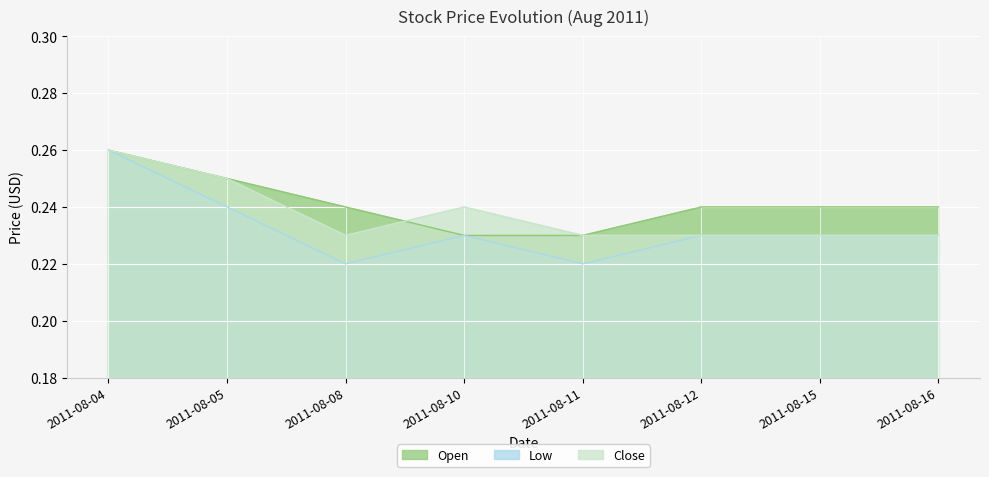

List the series in order of their overall mean, highest first.

Open, Close, Low